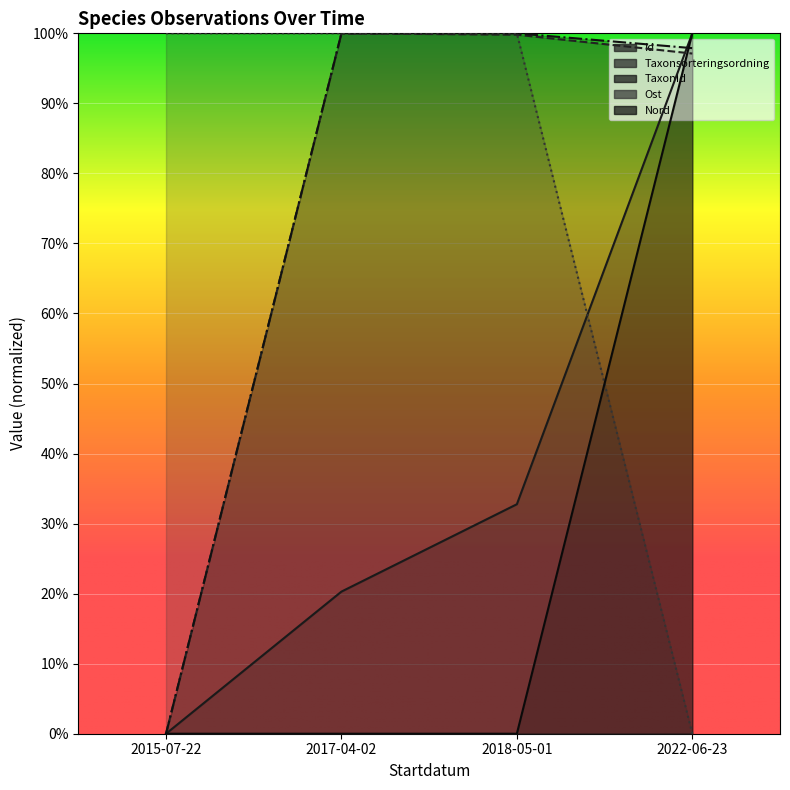

Between 2018-05-01 and 2017-04-02, which is larger?

2018-05-01